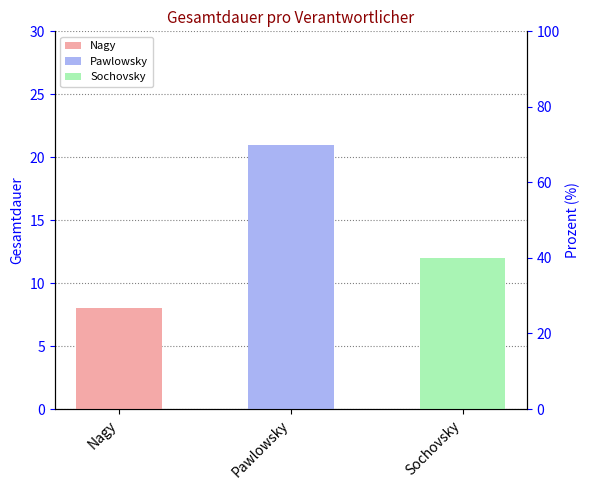

Reading left to right, list all the values displayed in this chart.

Nagy: Nagy=8	Pawlowsky=0	Sochovsky=0
Pawlowsky: Nagy=0	Pawlowsky=21	Sochovsky=0
Sochovsky: Nagy=0	Pawlowsky=0	Sochovsky=12